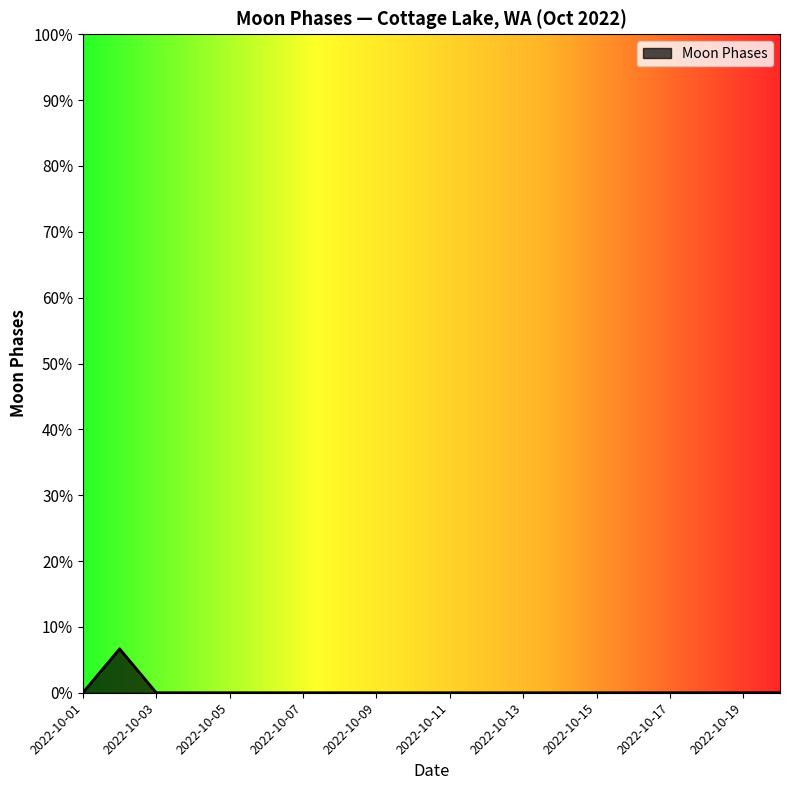

What is the difference between the maximum and minimum values?

6.7